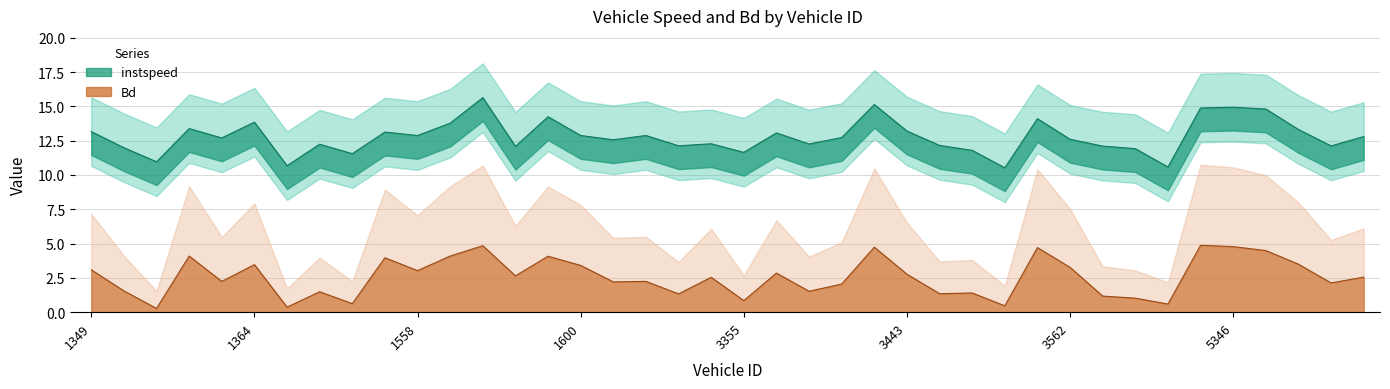

What is the sum of all instspeed values?

511.6